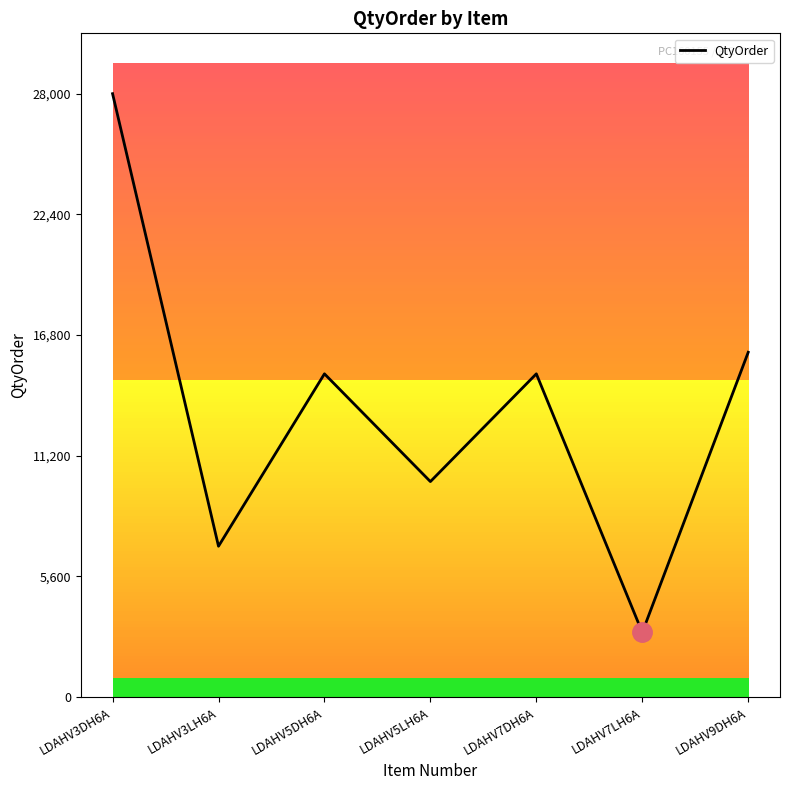

The value at LDAHV7LH6A is 966. True or false?

False